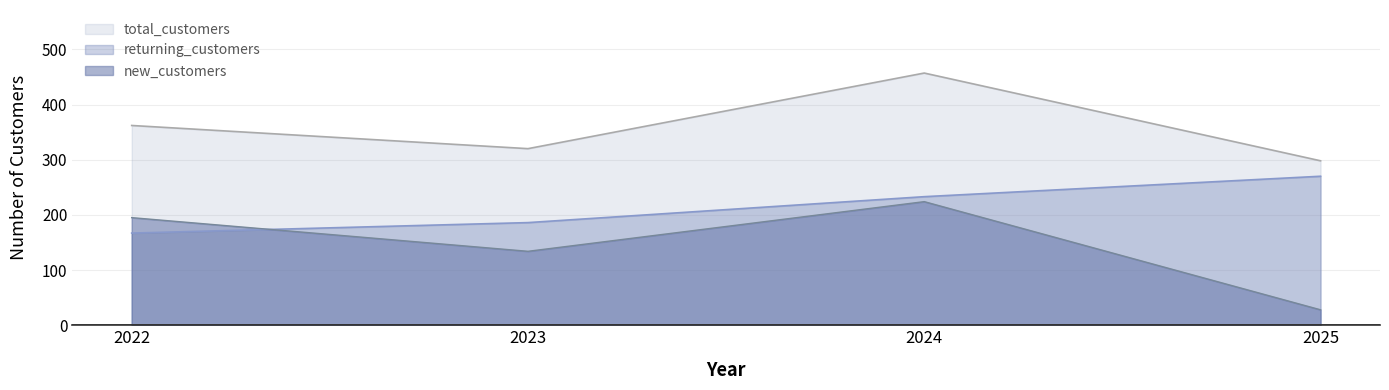

Which series has the largest total across all categories?

total_customers